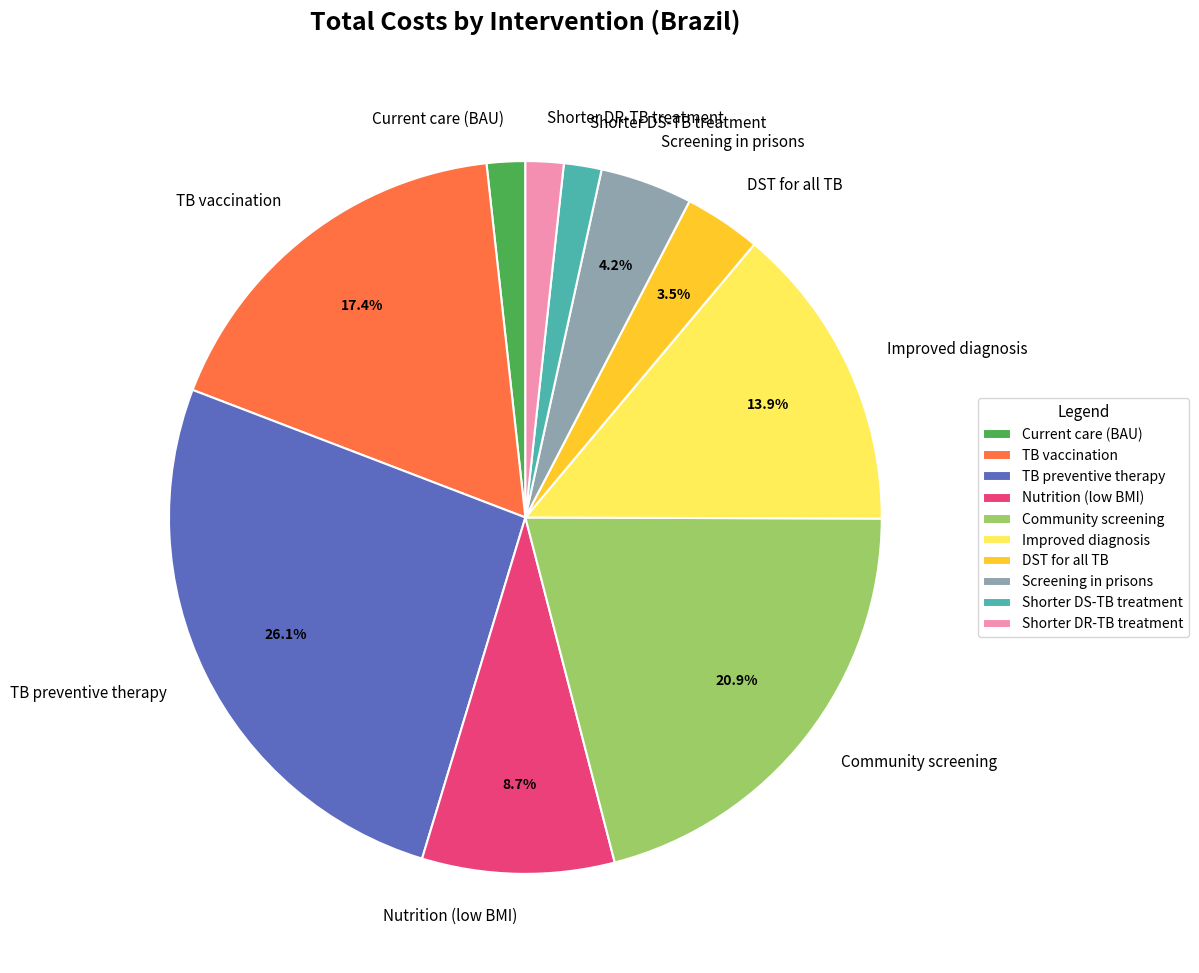

Does Shorter DS-TB treatment represent more than half of the total?

No